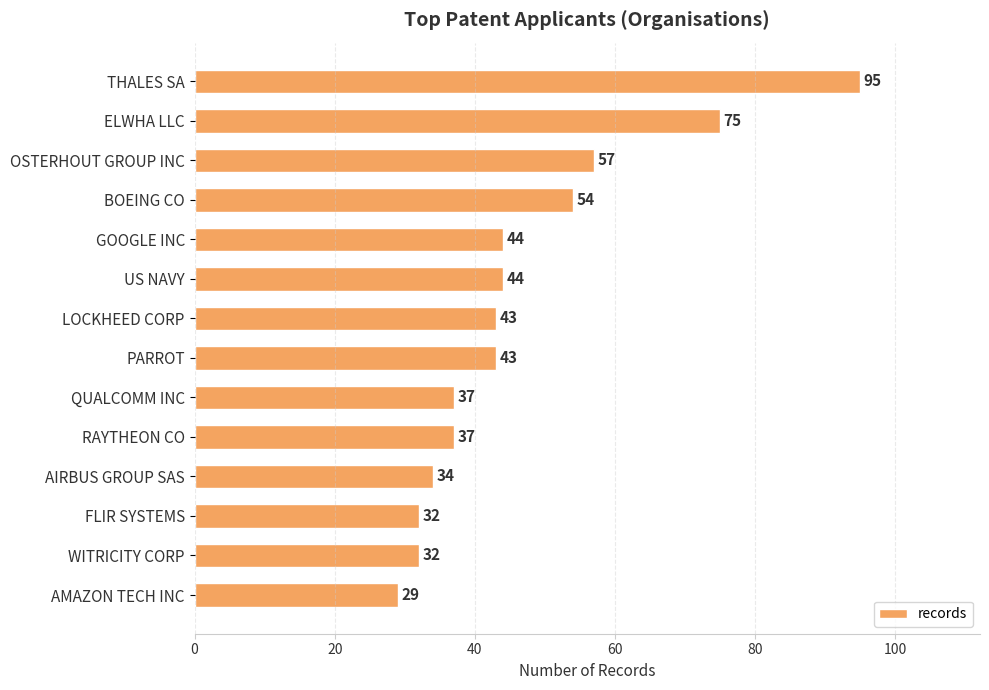

Approximately how many times larger is the value at LOCKHEED CORP compared to QUALCOMM INC?

1.2